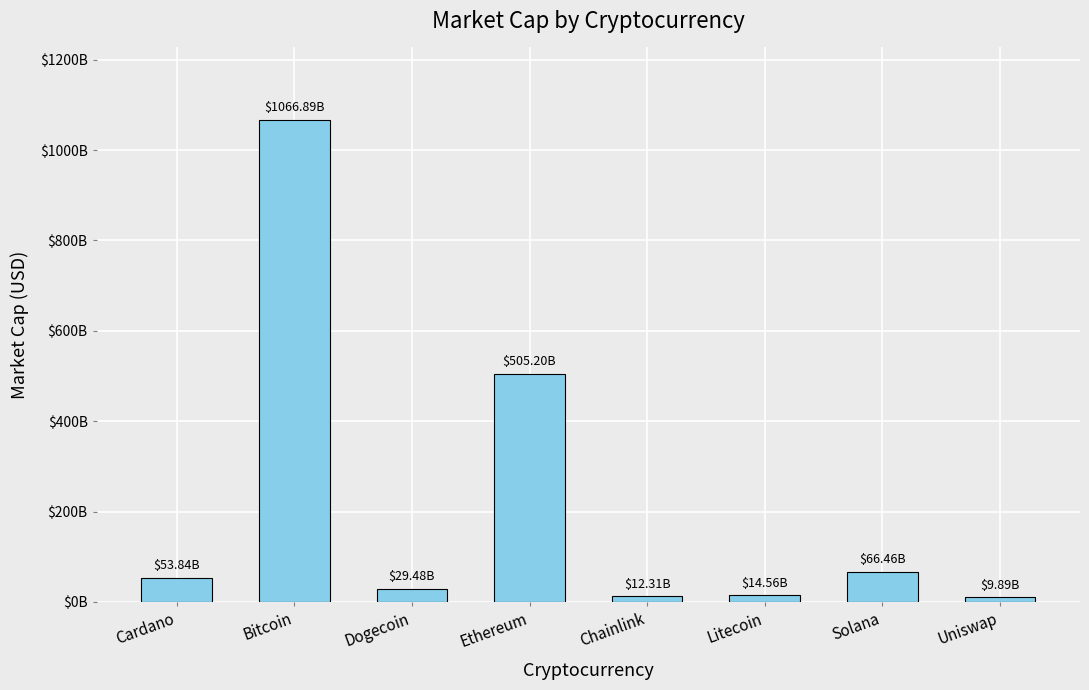

Read the value at Solana, to the nearest 10.

66458707280